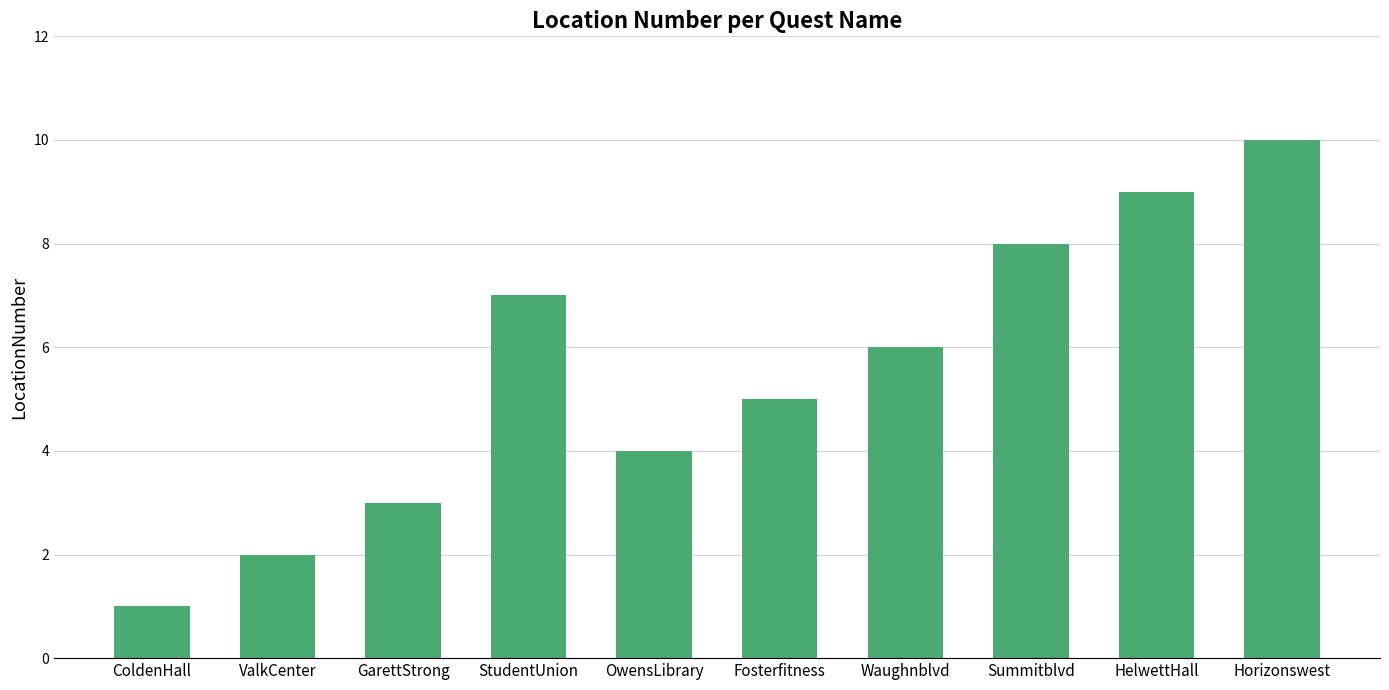

At which label is the value closest to 5?

Fosterfitness